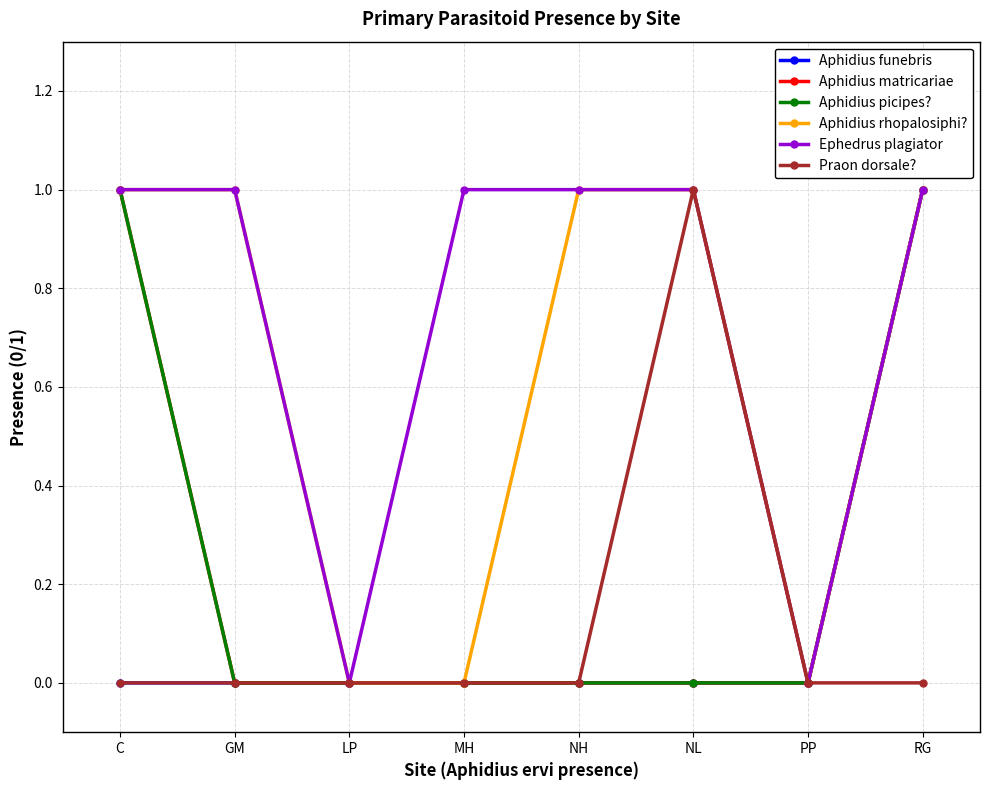

Count the Aphidius funebris values in the range 0 to 1.

8